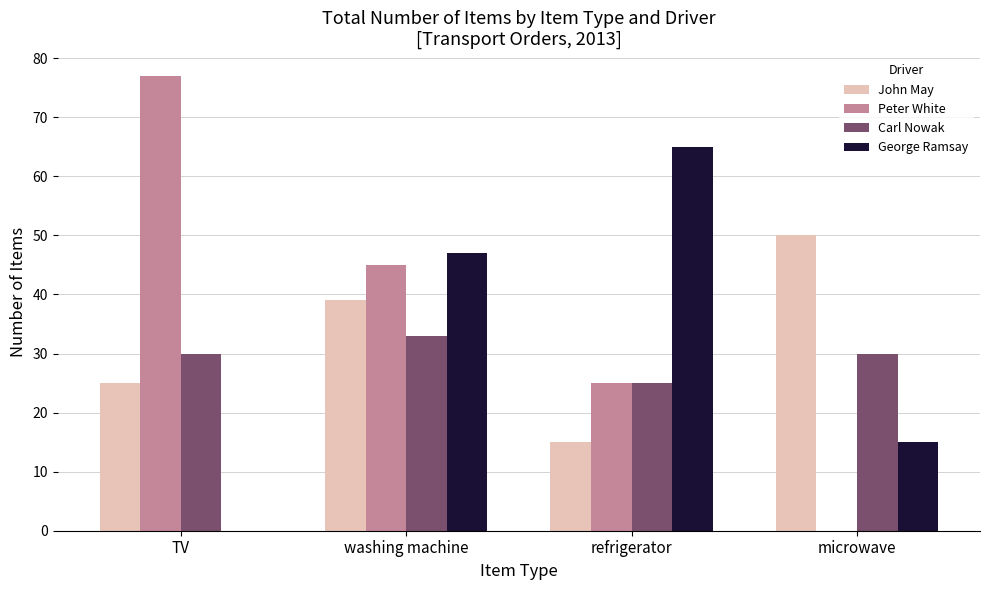

Count the John May values in the range 25 to 50.

3